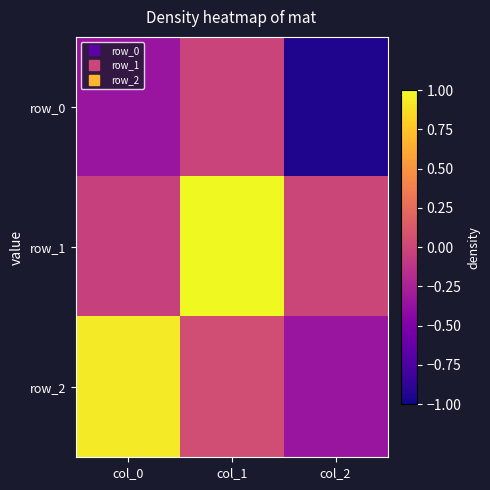

Reading left to right, transcribe all the data shown in this chart.

row_0: -0.3	-0.0	-0.9
row_1: -0.0	1.0	-0.0
row_2: 0.9	0.0	-0.3